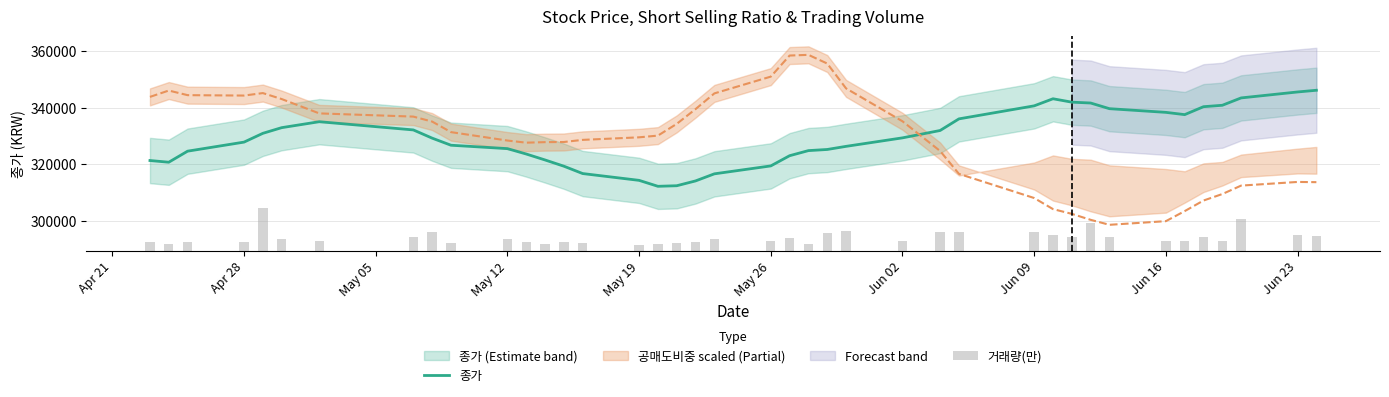

What is the maximum value for 종가?

346100